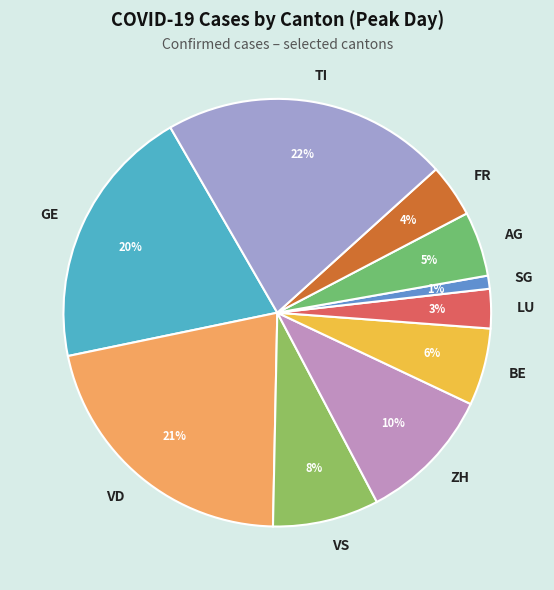

Which slice is the smallest?

SG